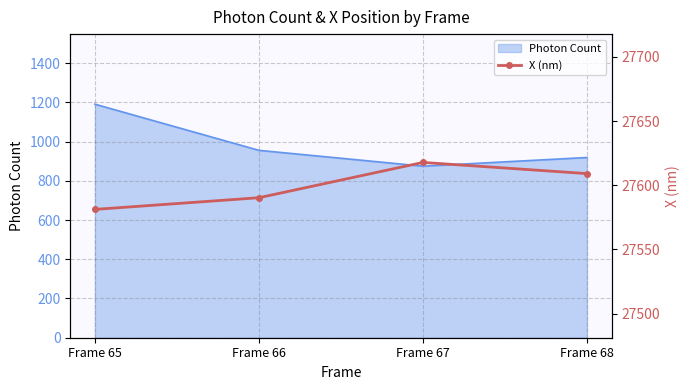

Count the number of values greater than 27609.

2